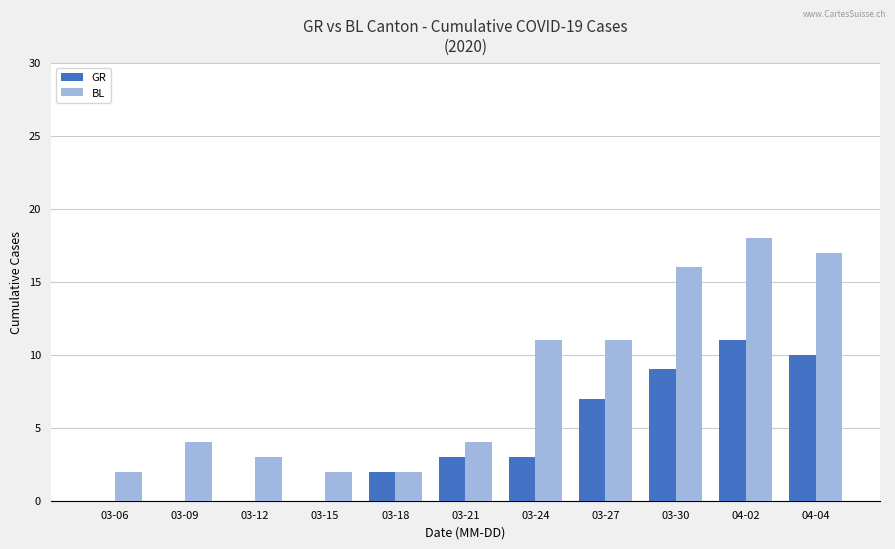

Is it true that GR equals -5 at 03-06?

False